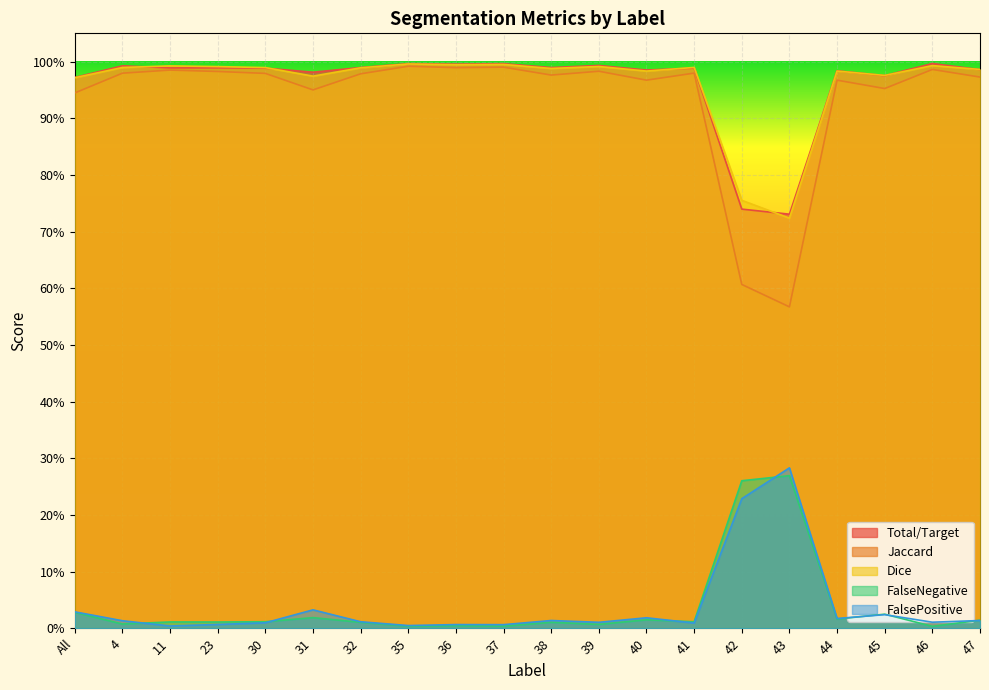

What is the difference between the highest and lowest values at 36?

1.0